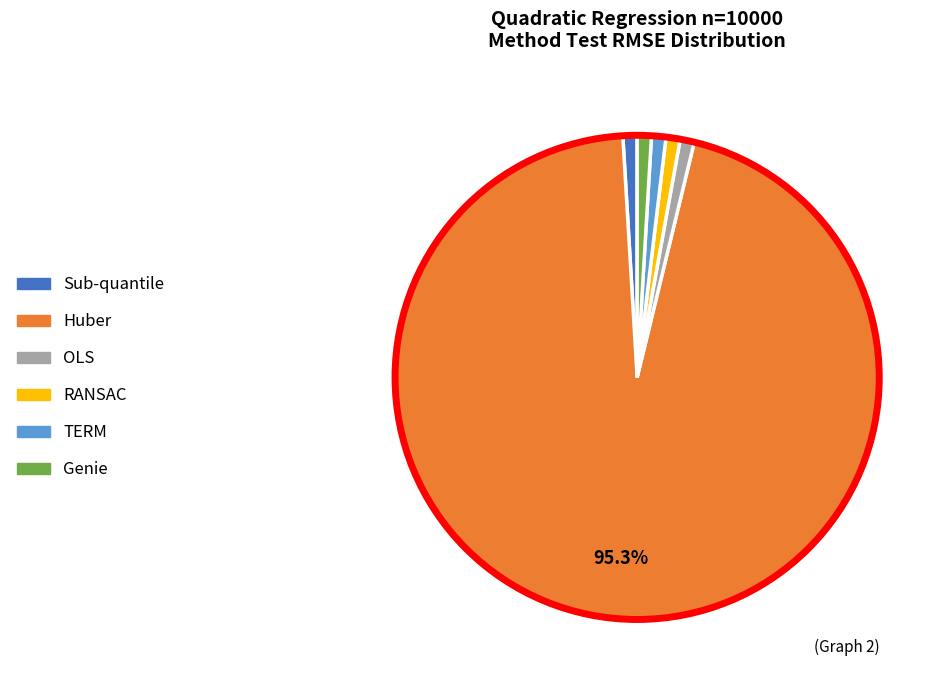

How many slices are in this pie chart?

6